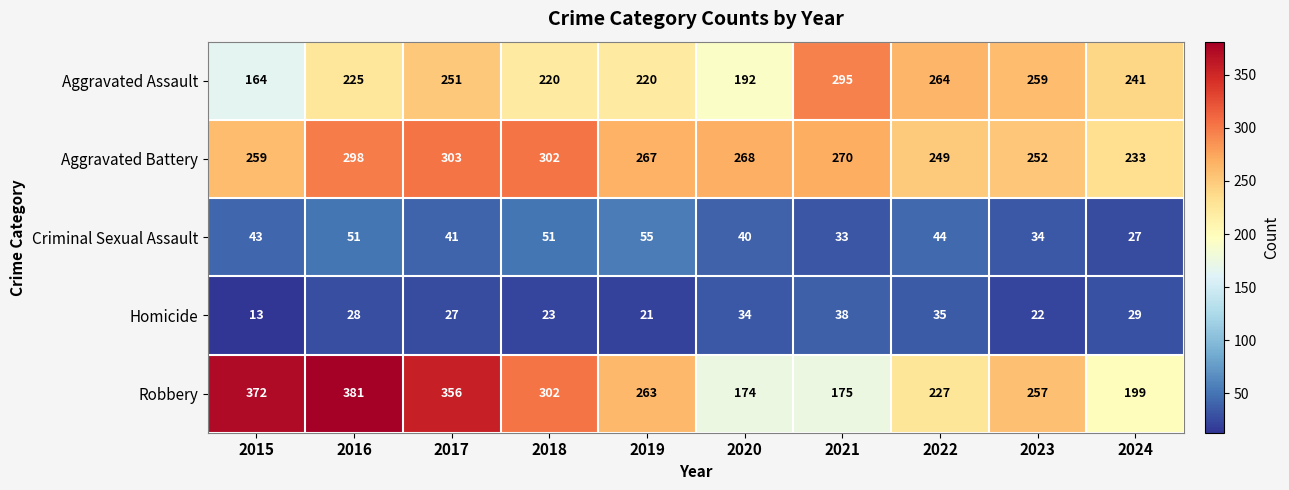

Rank the series by their maximum value, from lowest to highest.

Homicide, Criminal Sexual Assault, Aggravated Assault, Aggravated Battery, Robbery